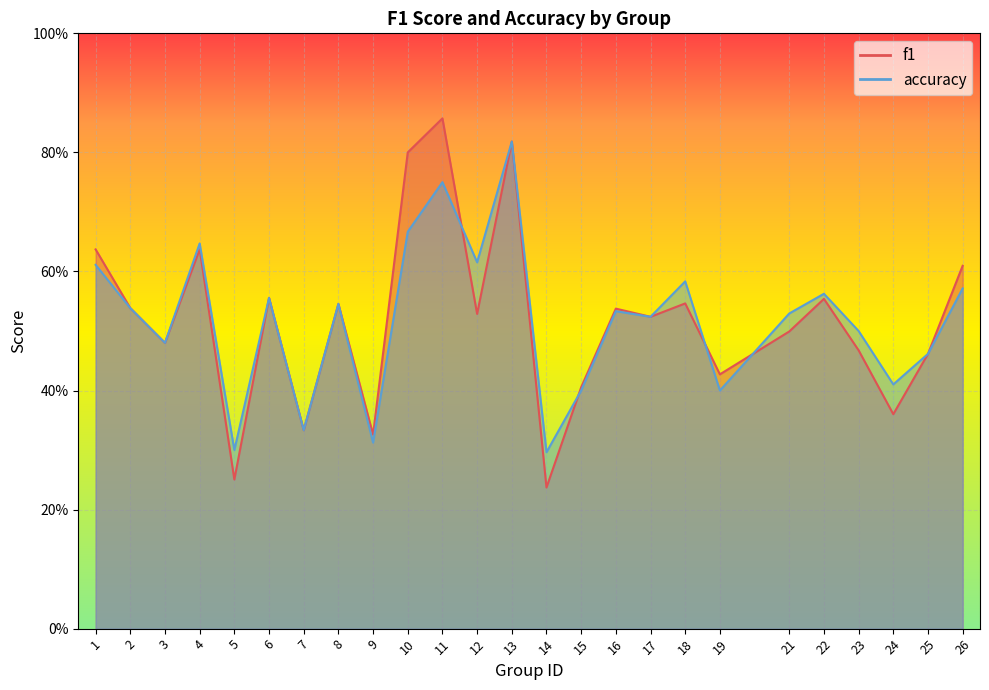

What is the sum of the f1 values at 18 and 3?

1.0